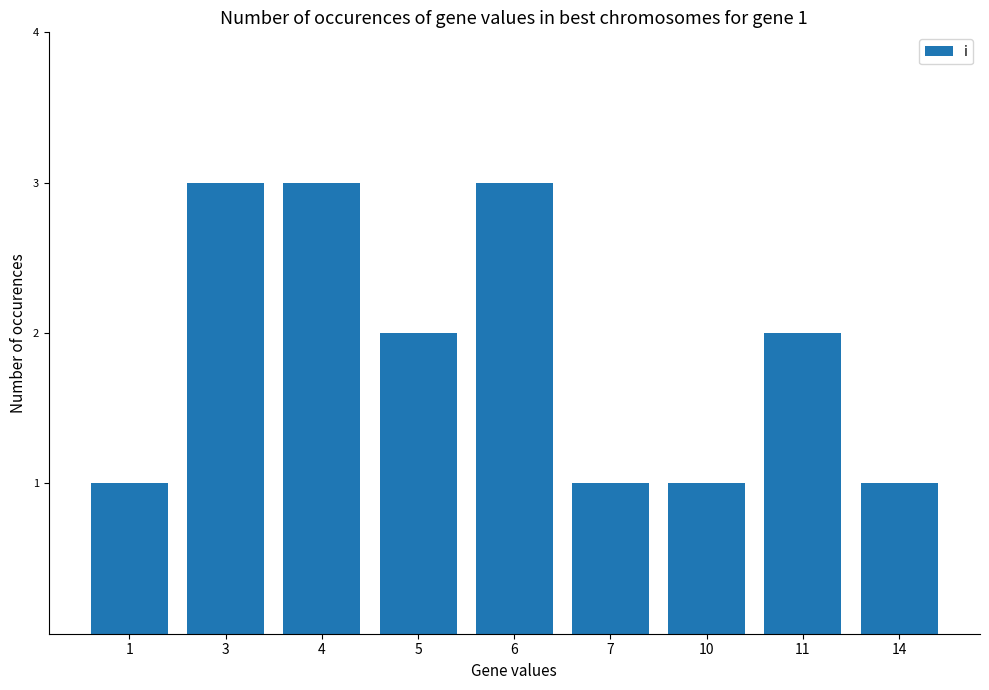

Approximately how many times larger is the value at 5 compared to 10?

2.0